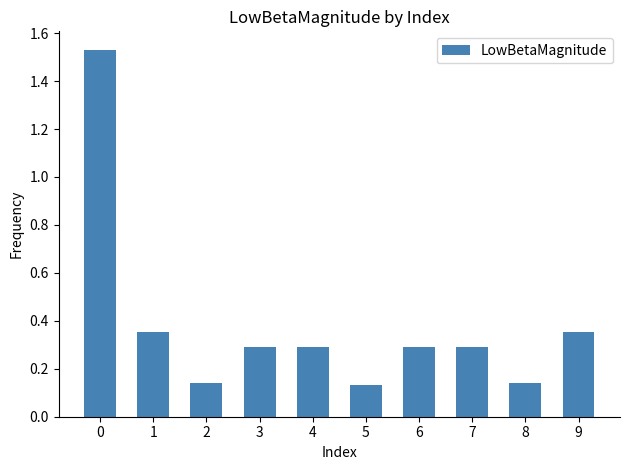

How many bars are there in total?

10